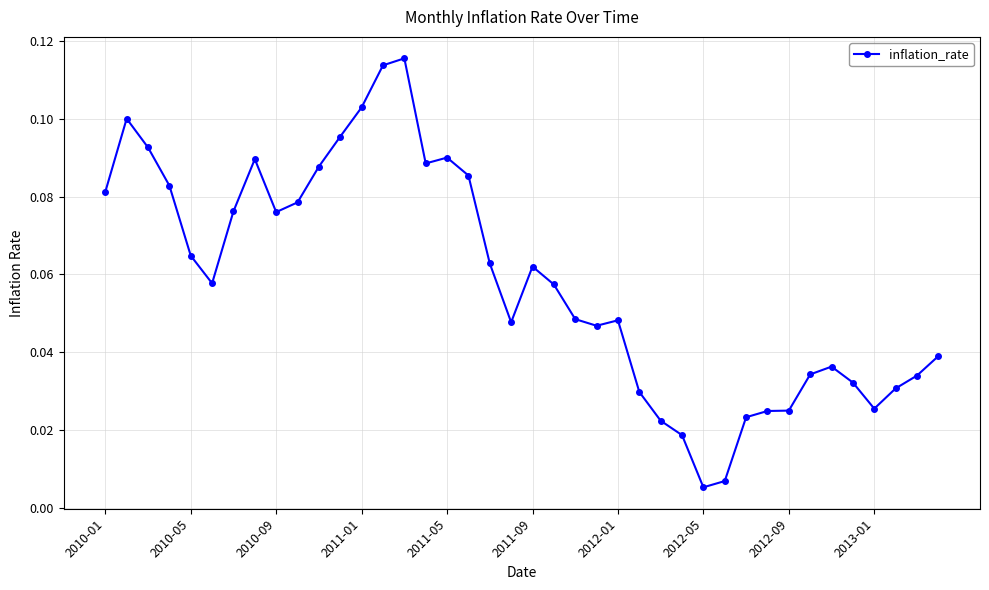

What is the sum of all values?

2.3